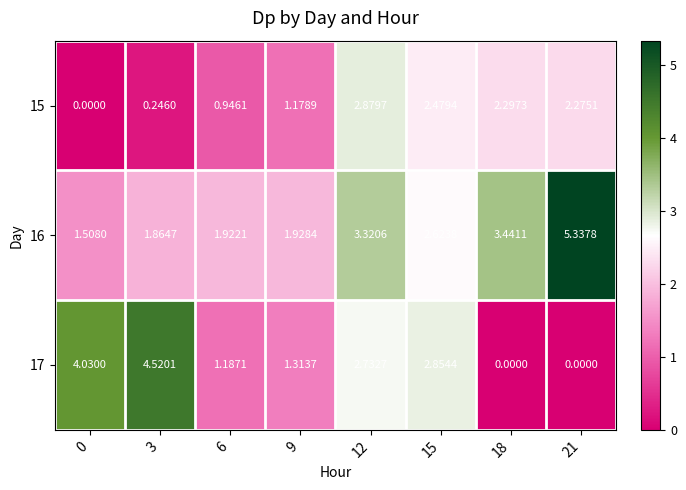

What is the difference between the highest and lowest values at 6?

1.0